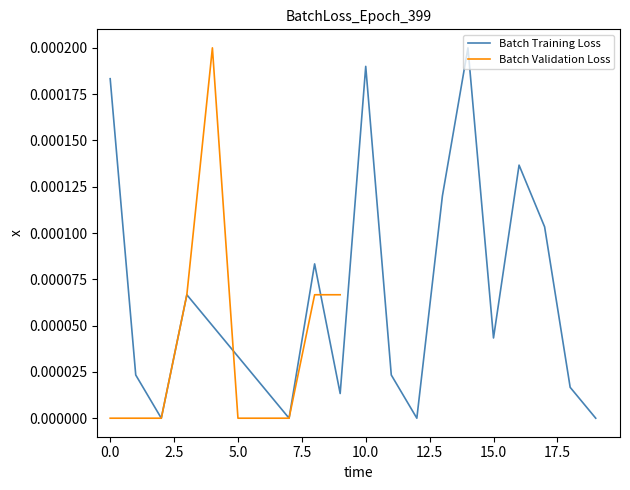

At which label is the value closest to 0?

2